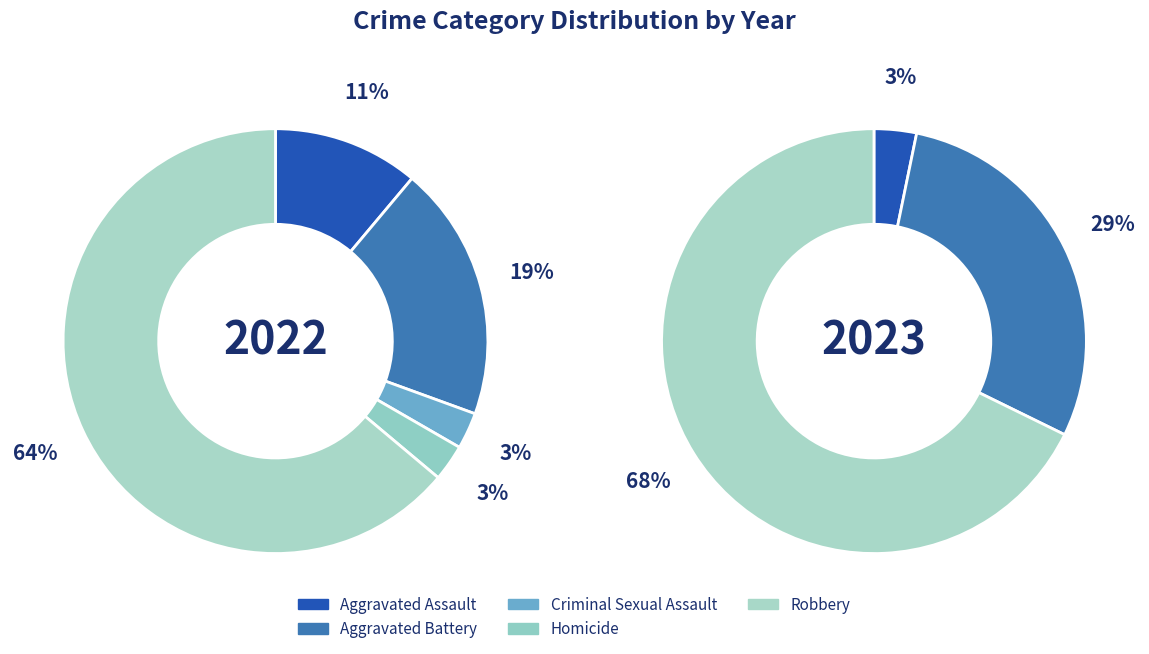

What is the majority slice?

Robbery